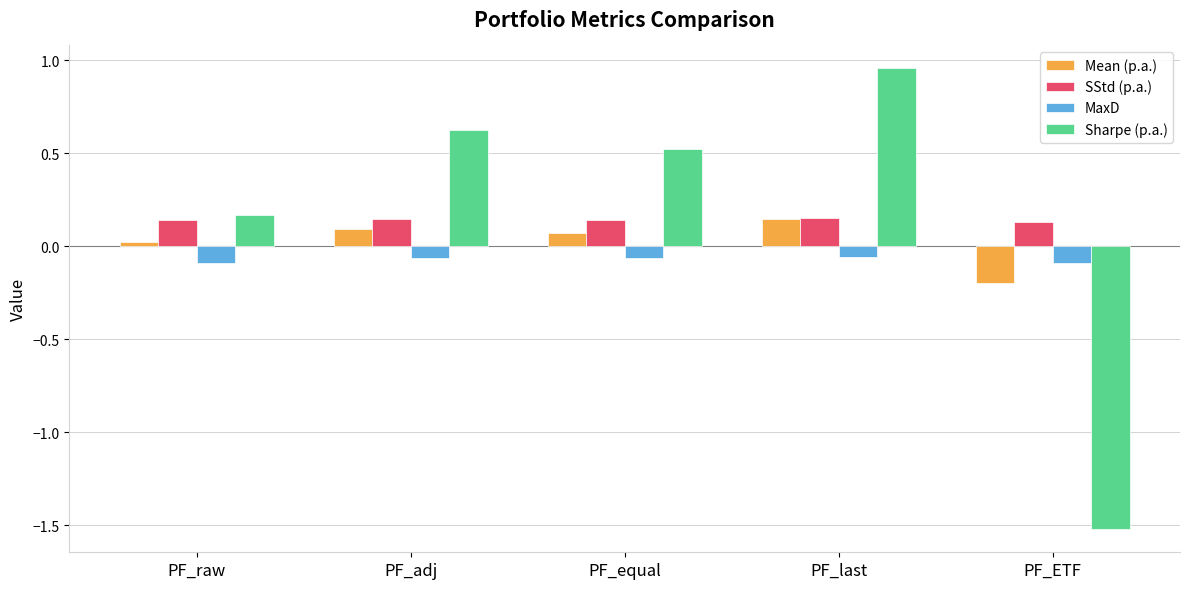

What is the sum of all SStd (p.a.) values?

0.7